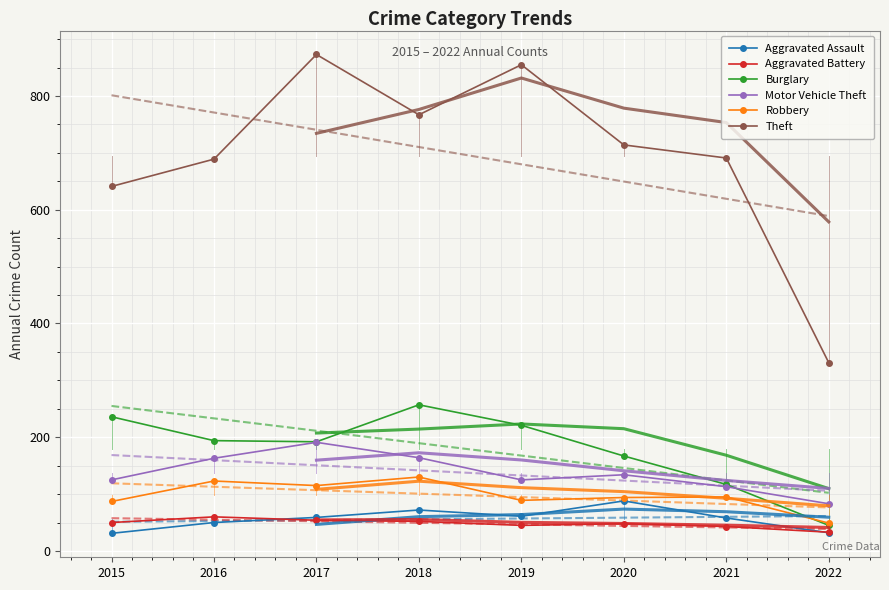

What is the minimum value shown in the chart?

31